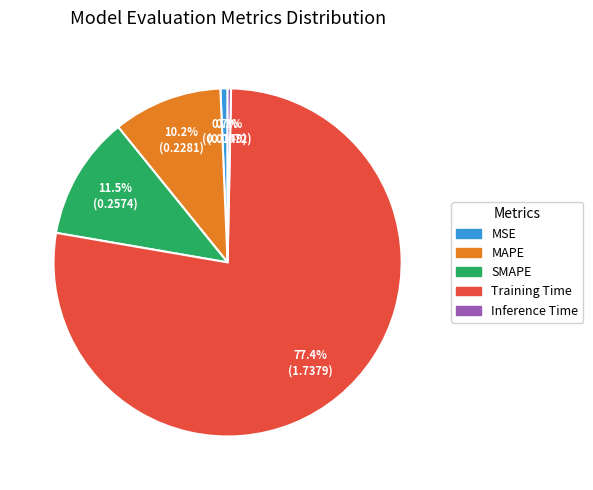

Is Training Time the majority of the pie?

Yes